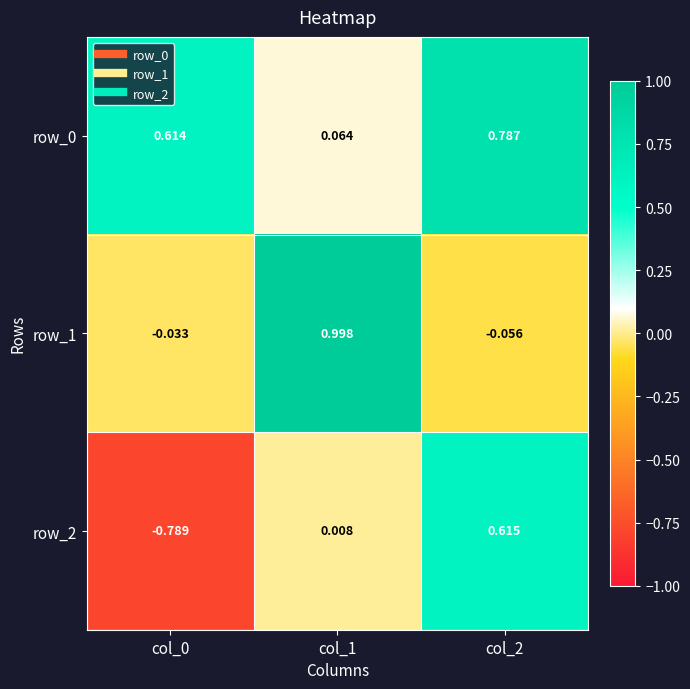

Where does the row_2 series first go above 0?

col_1